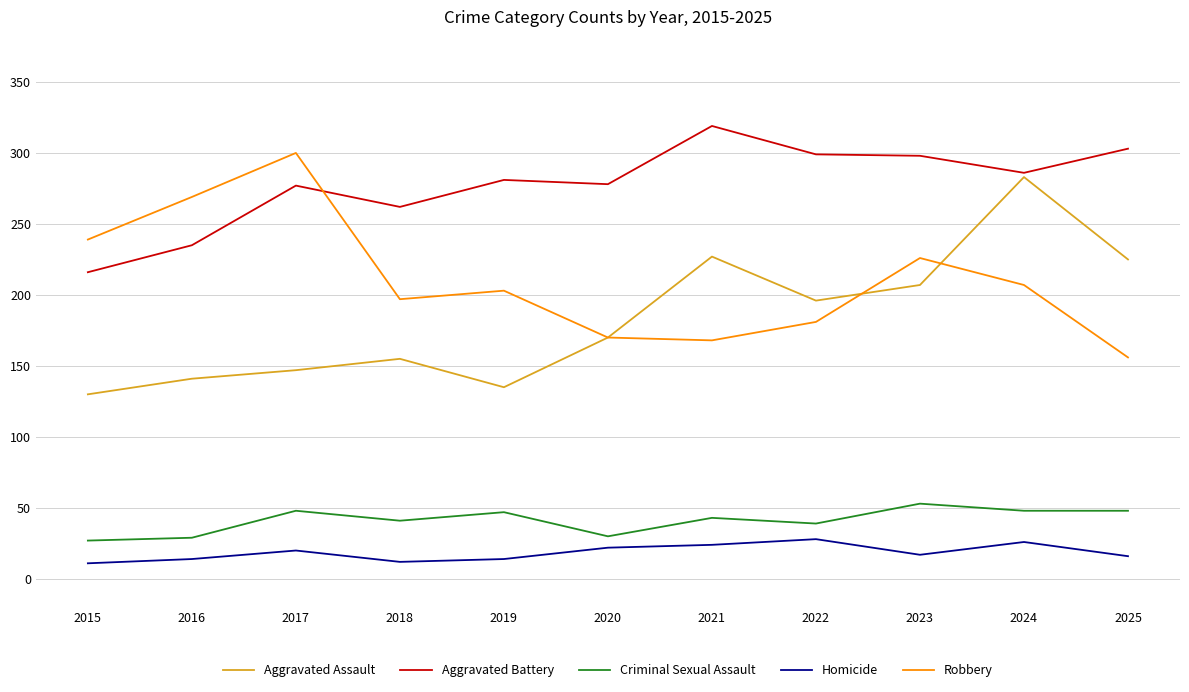

At 2019, list the series in order from smallest to largest.

Homicide, Criminal Sexual Assault, Aggravated Assault, Robbery, Aggravated Battery